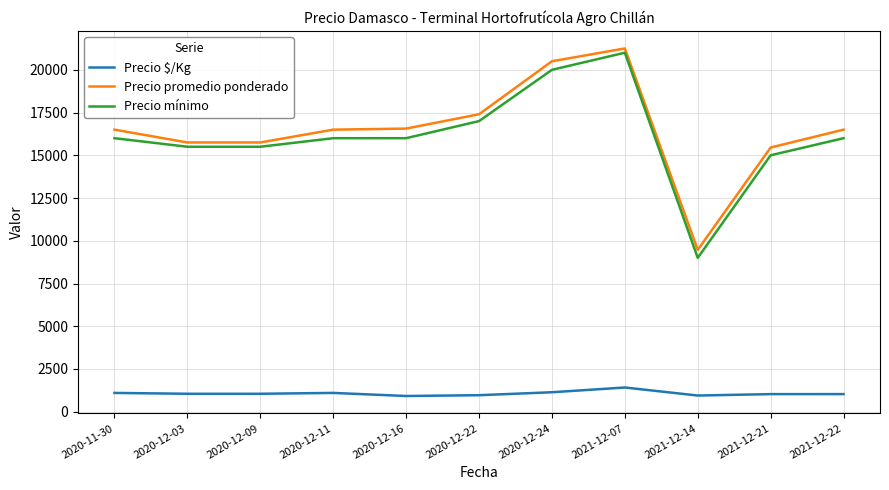

At which label does Precio mínimo reach its minimum?

2021-12-14